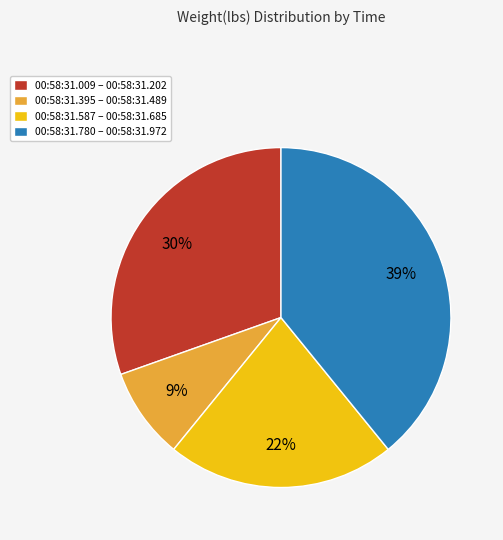

Is 00:58:31.395 – 00:58:31.489 the majority of the pie?

No